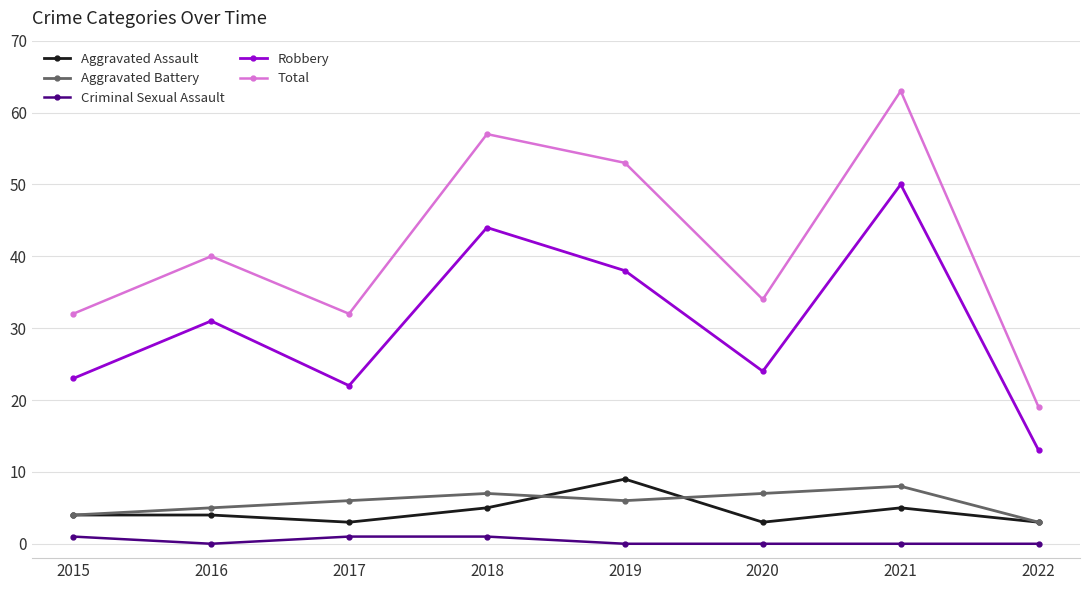

Is it true that Robbery equals 38 at 2019?

True